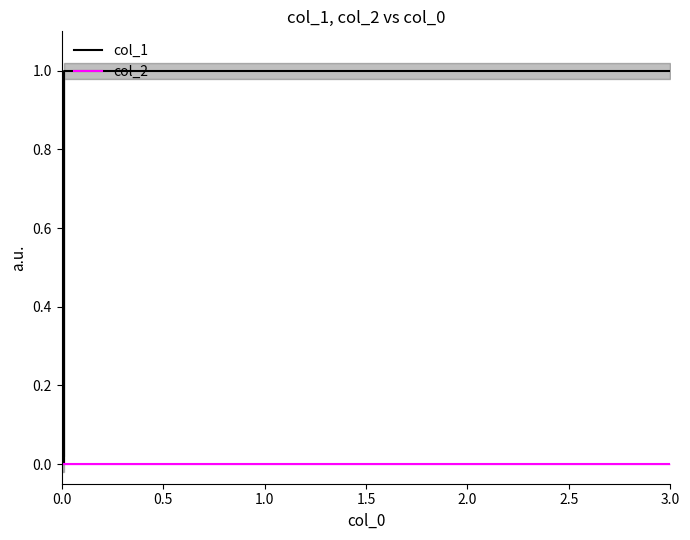

The col_2 series shows 0 at 0.0. True or false?

True